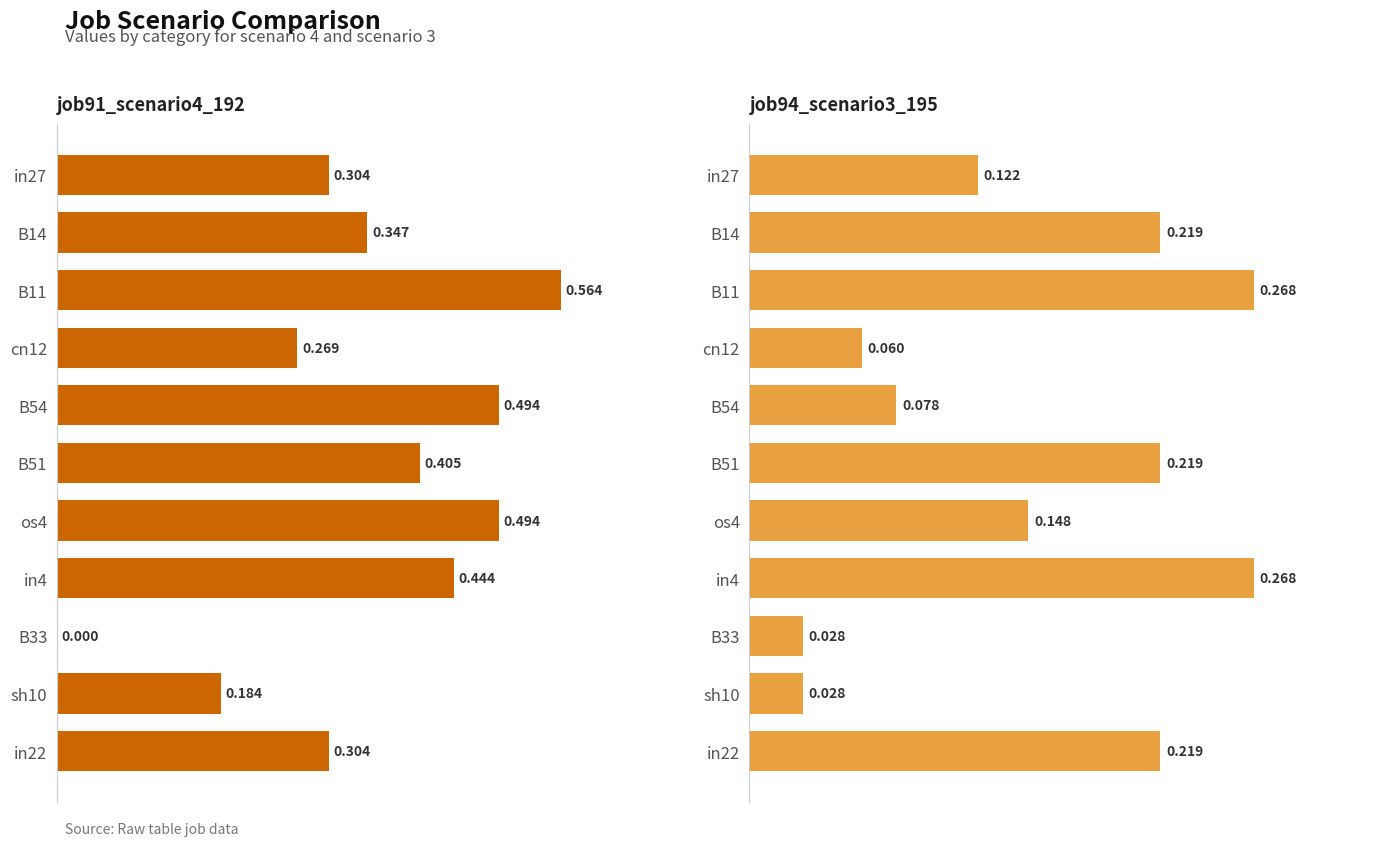

Reading left to right, what are all the values shown in this chart?

job91_scenario4_192: 0.3	0.3	0.6	0.3	0.5	0.4	0.5	0.4	0.0	0.2	0.3
job94_scenario3_195: 0.1	0.2	0.3	0.1	0.1	0.2	0.1	0.3	0.0	0.0	0.2